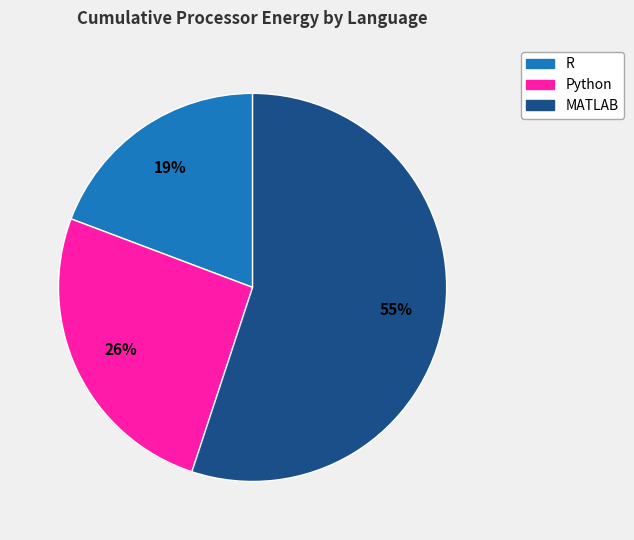

Is MATLAB the majority of the pie?

Yes